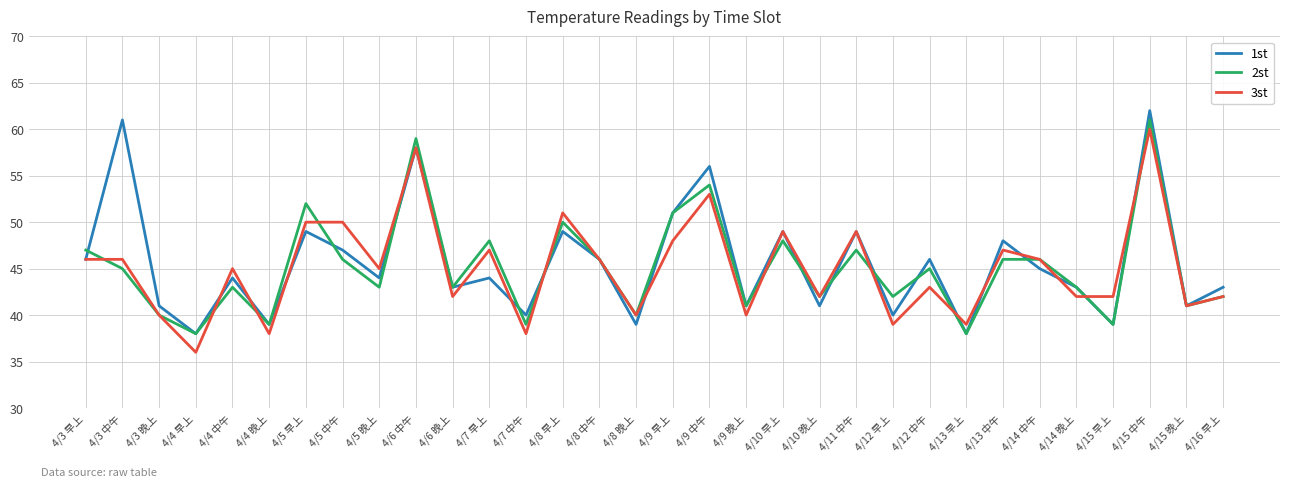

How many lines are shown in the chart?

3